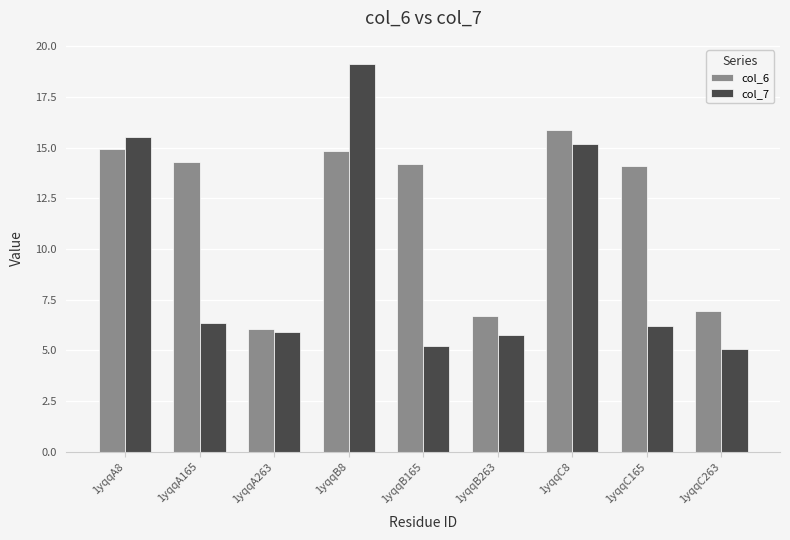

At which category is the sum across all series the highest?

1yqqB8